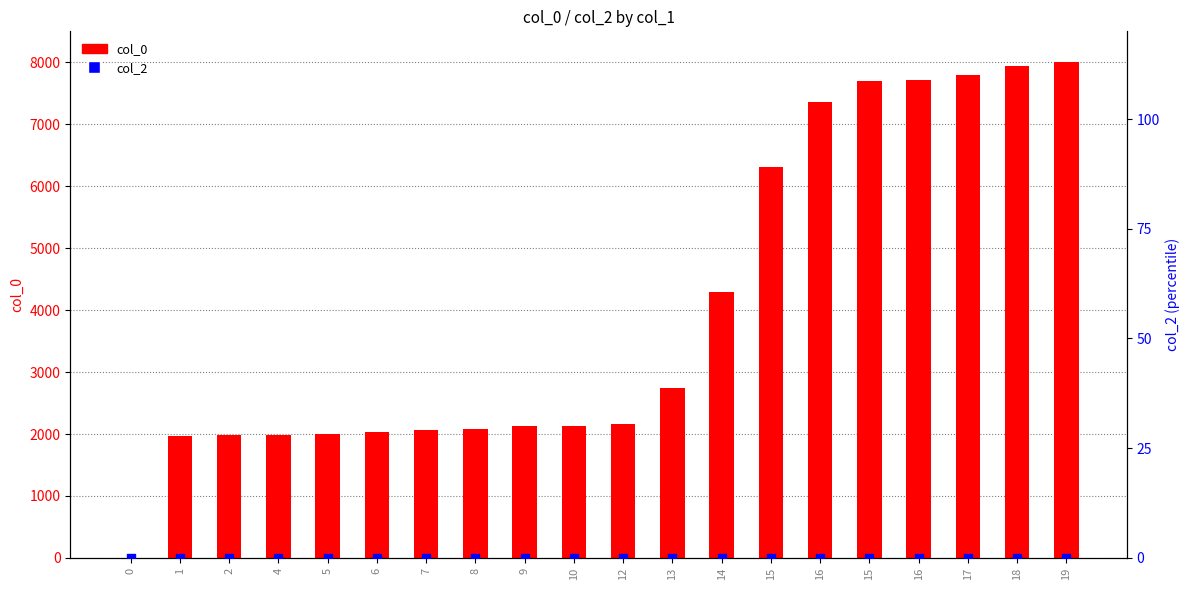

Which series reaches the maximum Y coordinate?

col_0